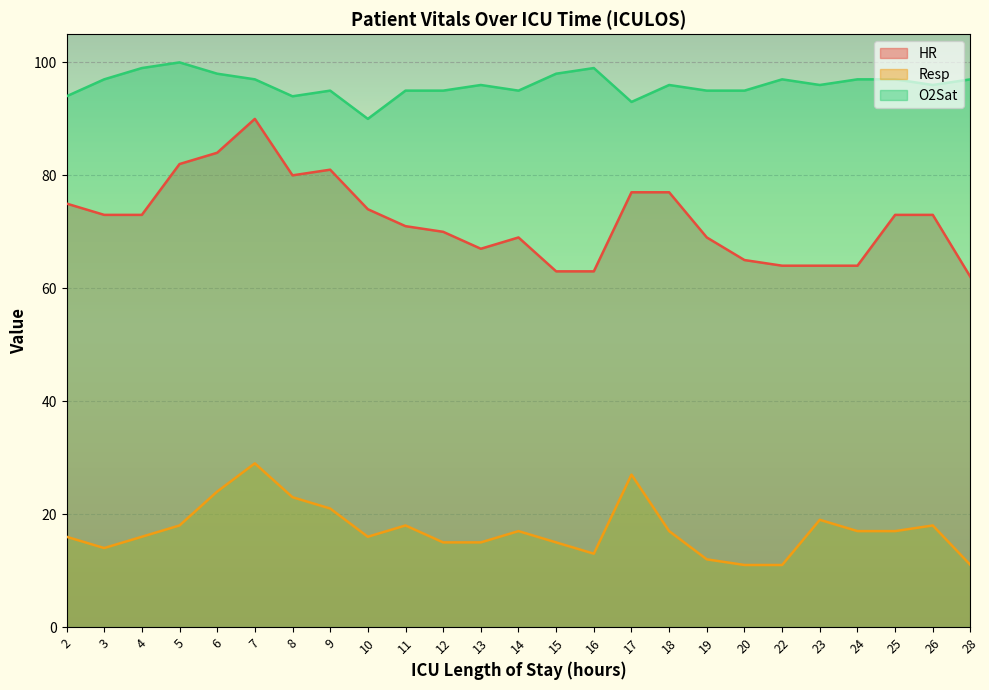

What is the value of the HR point at the 10th from the left?

71